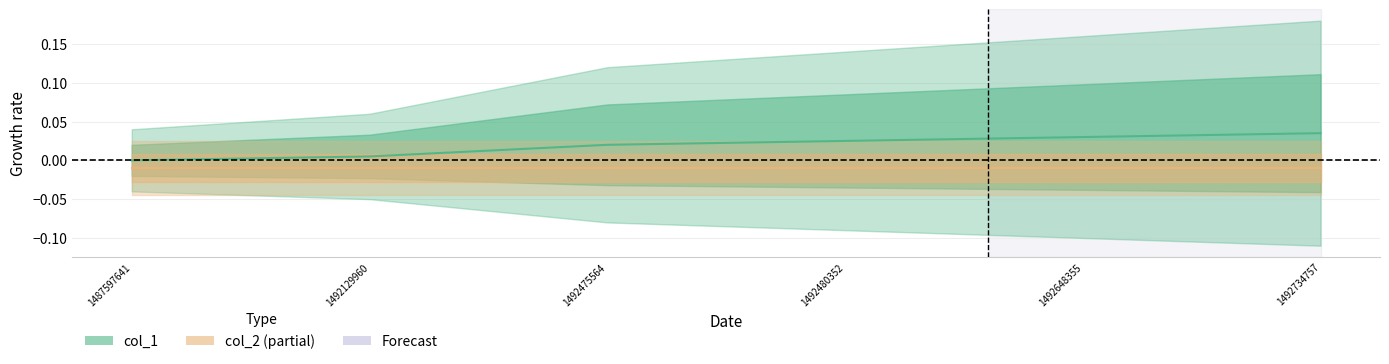

How many values are between 0 and 1?

6